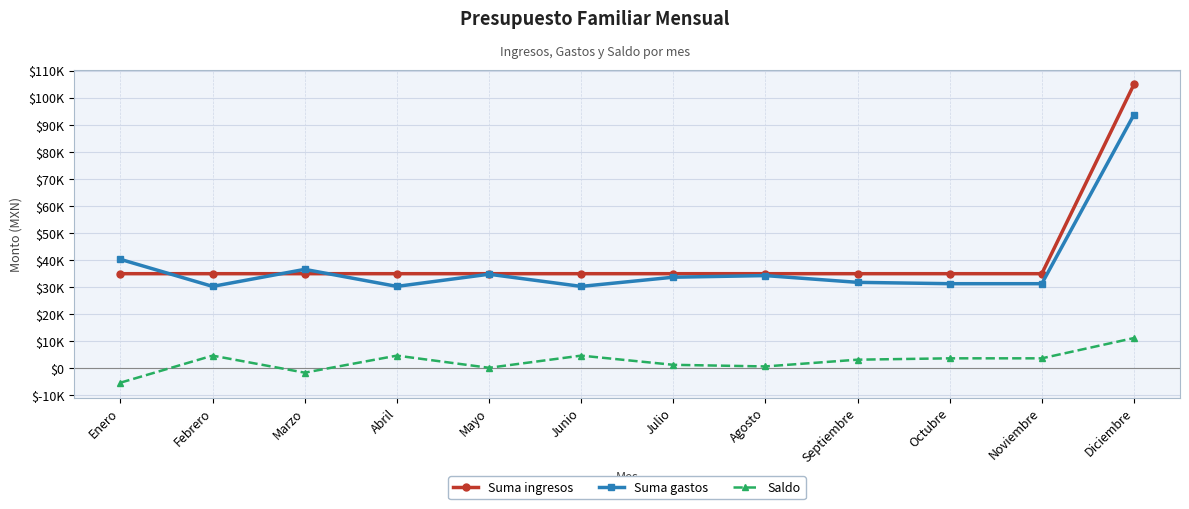

The Suma ingresos series shows 35000 at Agosto. True or false?

True